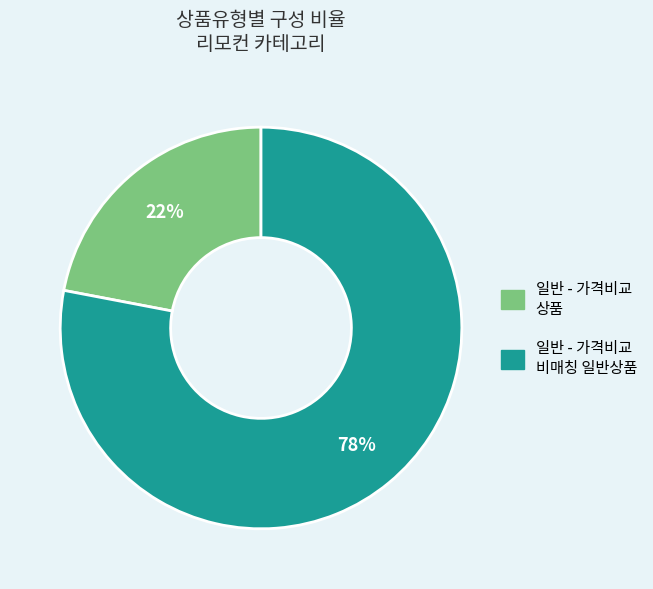

To the nearest percent, what is the difference between the 일반 - 가격비교 상품 and 일반 - 가격비교 비매칭 일반상품 slice percentages?

56%